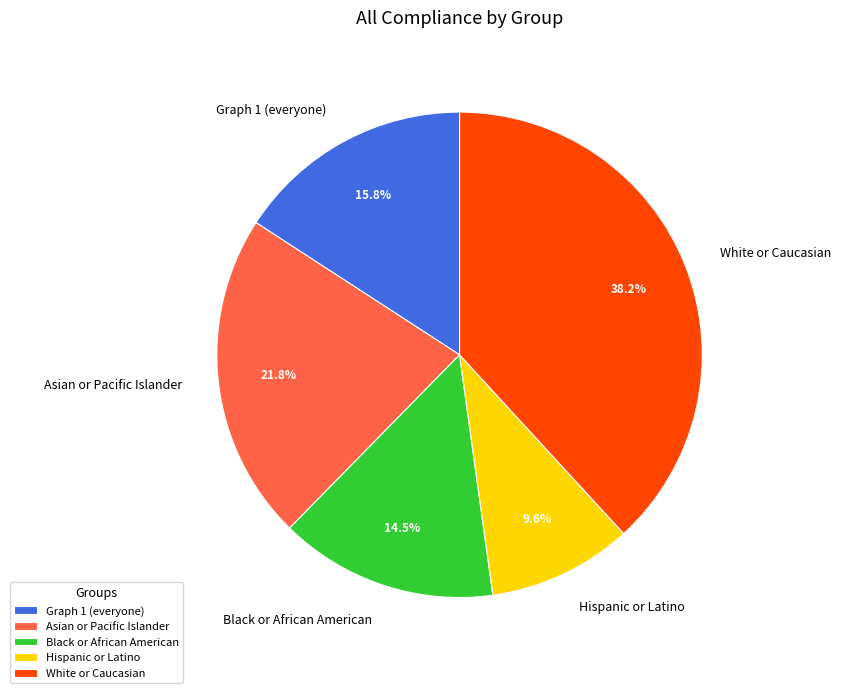

How many segments does this pie chart have?

5